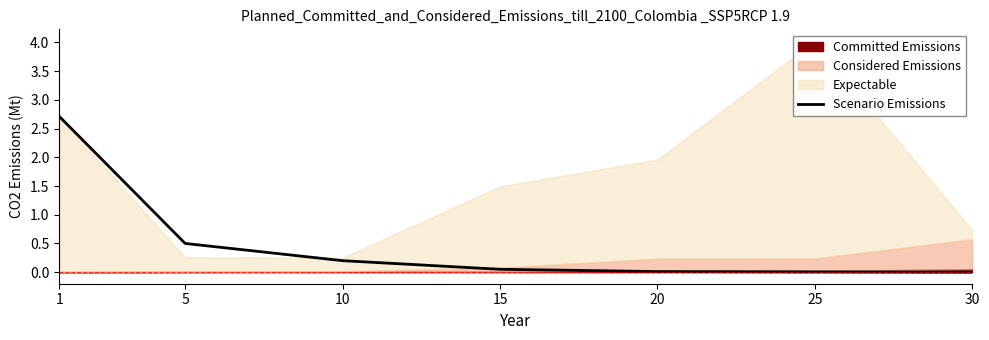

What is the maximum value shown in the chart?

2.7